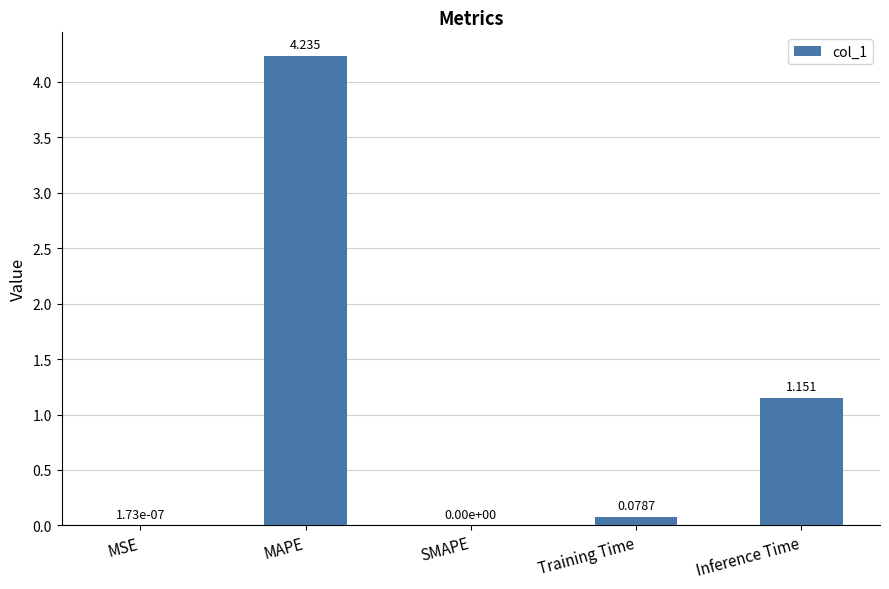

Which has a higher value, MAPE or SMAPE?

MAPE